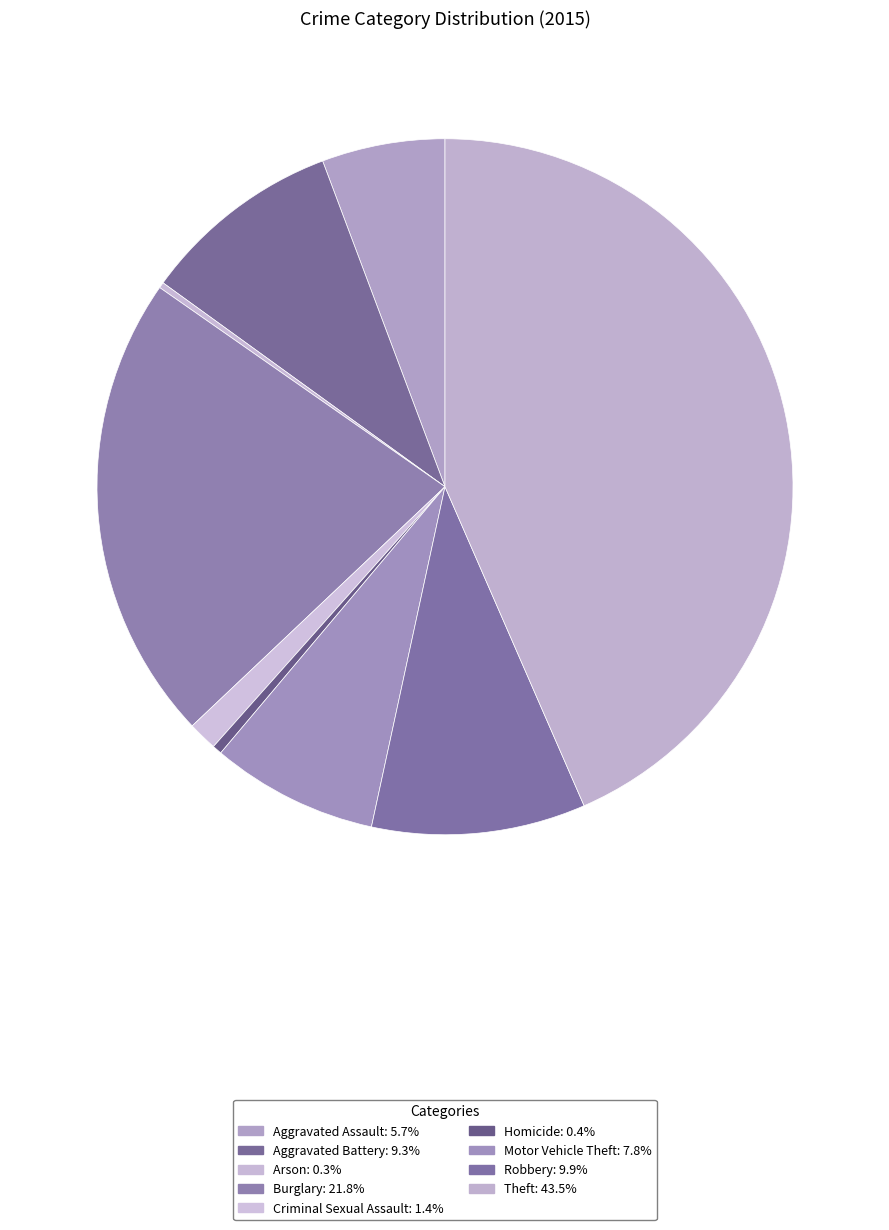

How many segments does this pie chart have?

9